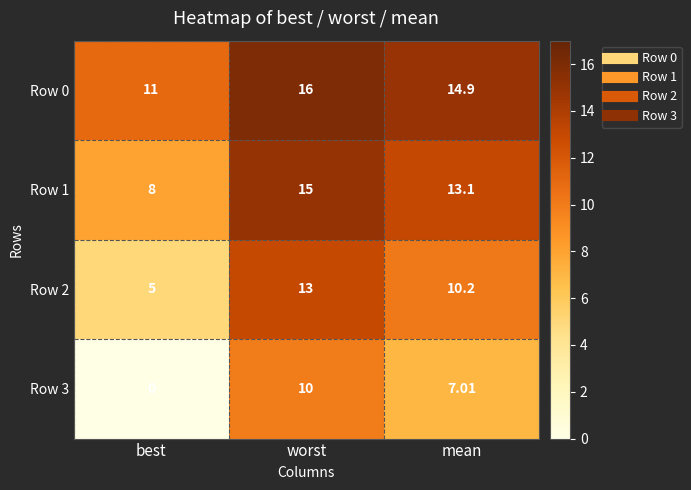

How many data points does each series have?

3